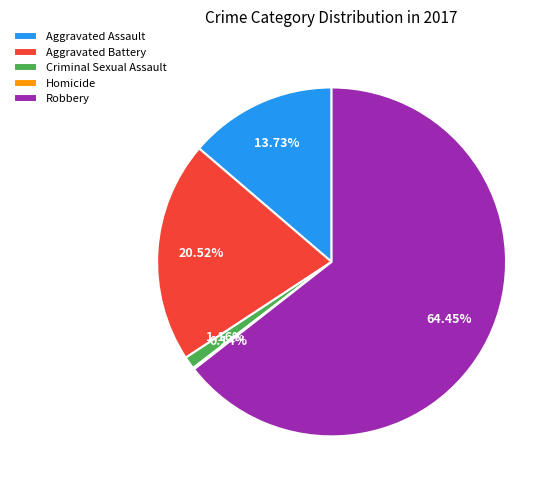

To the nearest percent, what is the average slice percentage?

20%